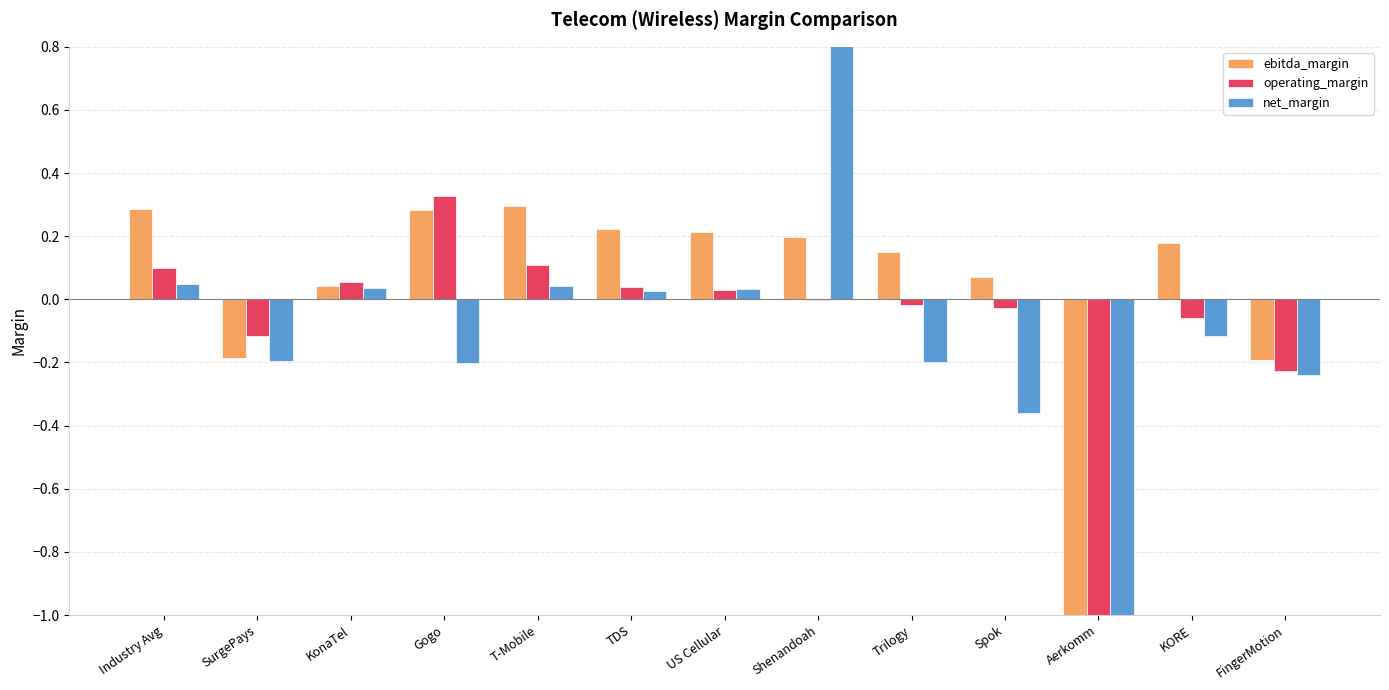

Reading right to left, what are all the values shown in this chart?

ebitda_margin: FingerMotion=-0.2	KORE=0.2	Aerkomm=-4.1	Spok=0.1	Trilogy=0.1	Shenandoah=0.2	US Cellular=0.2	TDS=0.2	T-Mobile=0.3	Gogo=0.3	KonaTel=0.0	SurgePays=-0.2	Industry Avg=0.3
operating_margin: FingerMotion=-0.2	KORE=-0.1	Aerkomm=-4.6	Spok=-0.0	Trilogy=-0.0	Shenandoah=-0.0	US Cellular=0.0	TDS=0.0	T-Mobile=0.1	Gogo=0.3	KonaTel=0.1	SurgePays=-0.1	Industry Avg=0.1
net_margin: FingerMotion=-0.2	KORE=-0.1	Aerkomm=-3.4	Spok=-0.4	Trilogy=-0.2	Shenandoah=4.3	US Cellular=0.0	TDS=0.0	T-Mobile=0.0	Gogo=-0.2	KonaTel=0.0	SurgePays=-0.2	Industry Avg=0.0